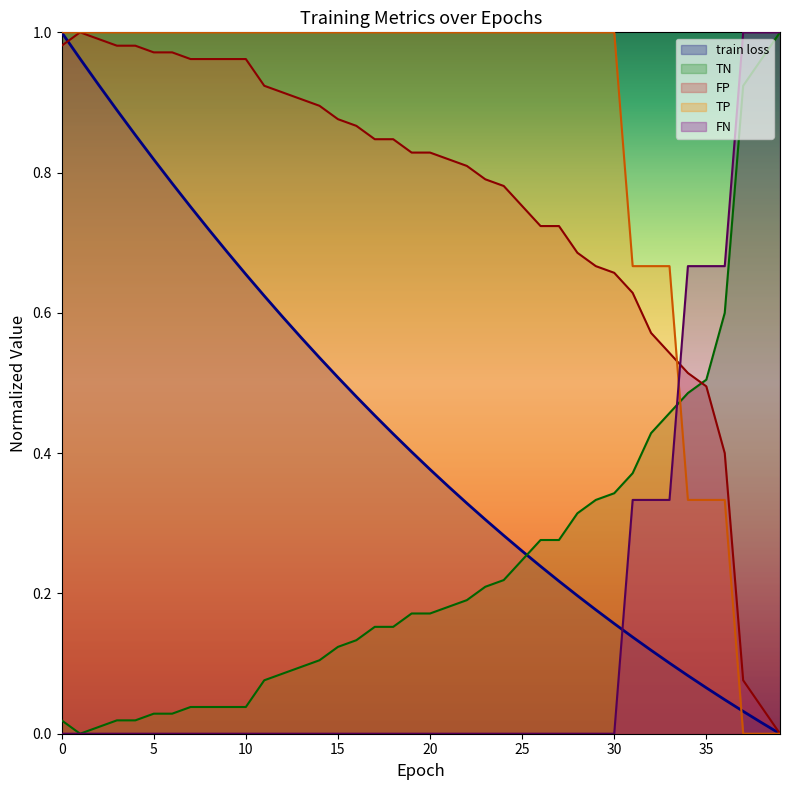

What is the difference between the highest and lowest values at 17?

1.0